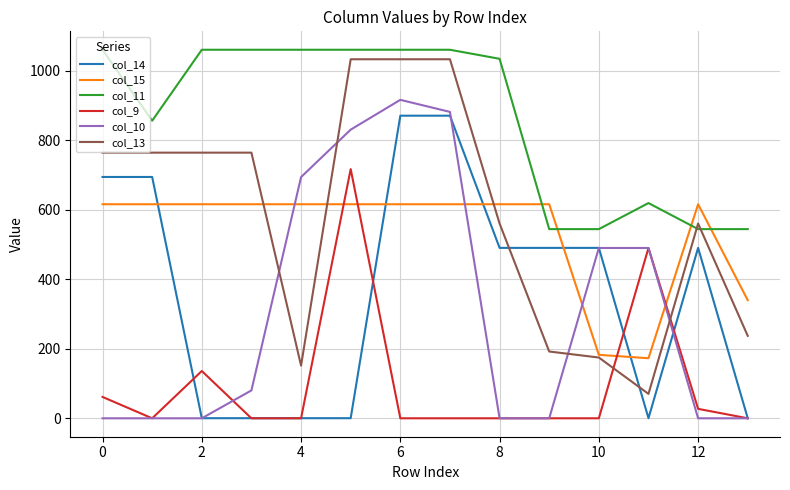

Count the number of data series in this chart.

6